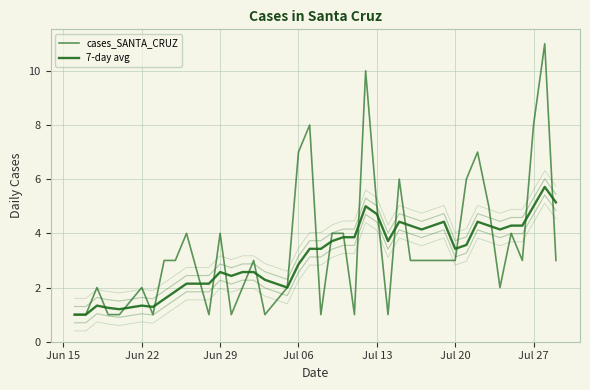

Is the value of cases_SANTA_CRUZ at 28 greater than the value of 7-day avg at 16?

Yes